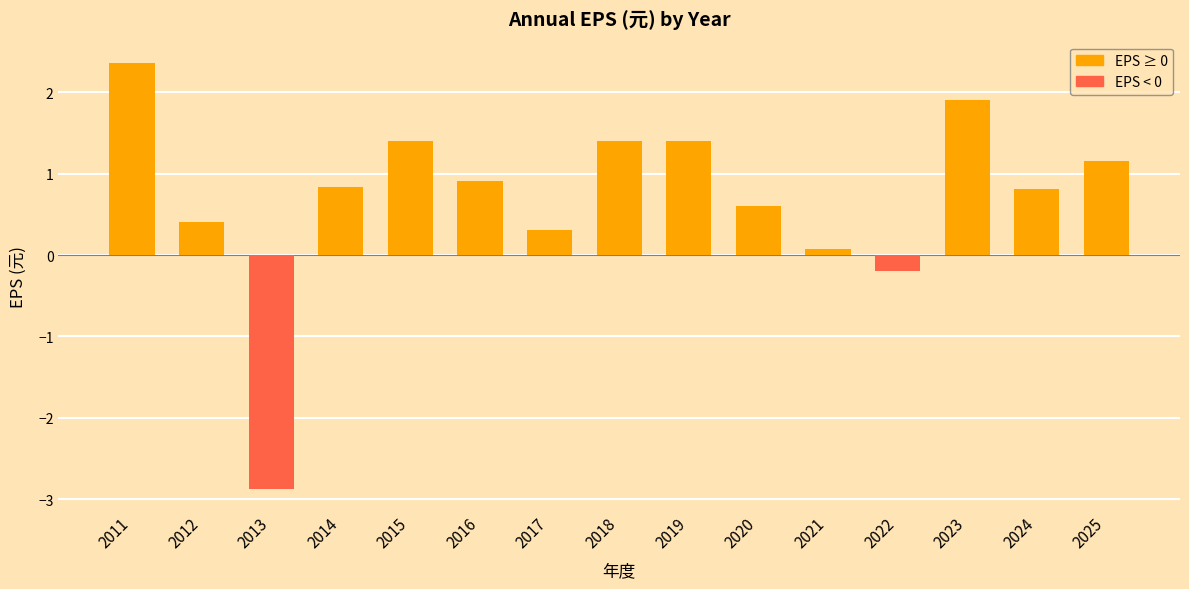

The value at 2019 is 2.3. True or false?

False